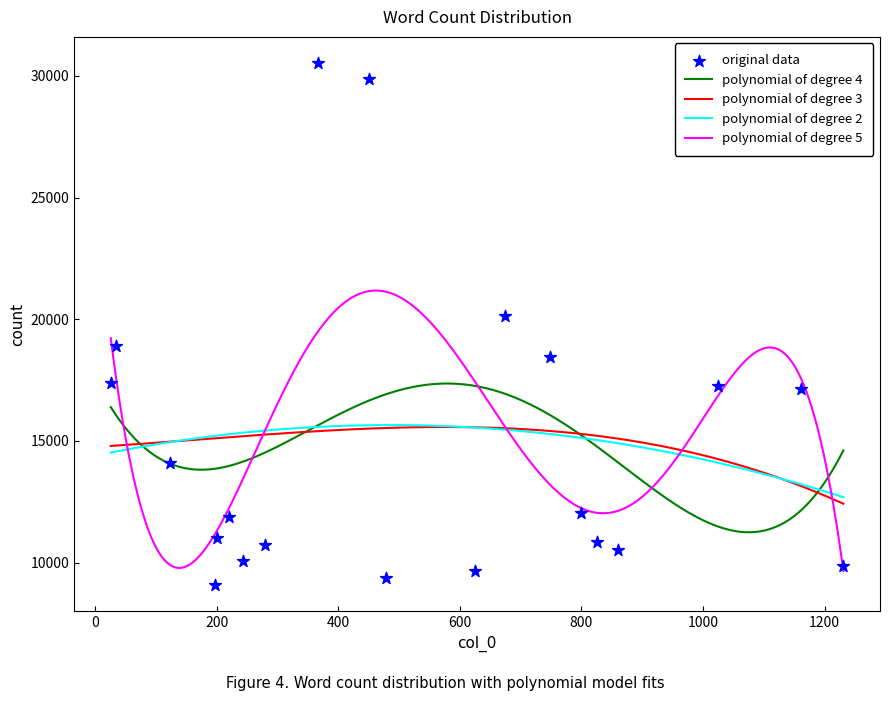

Between 197 and 1024, which is larger?

1024